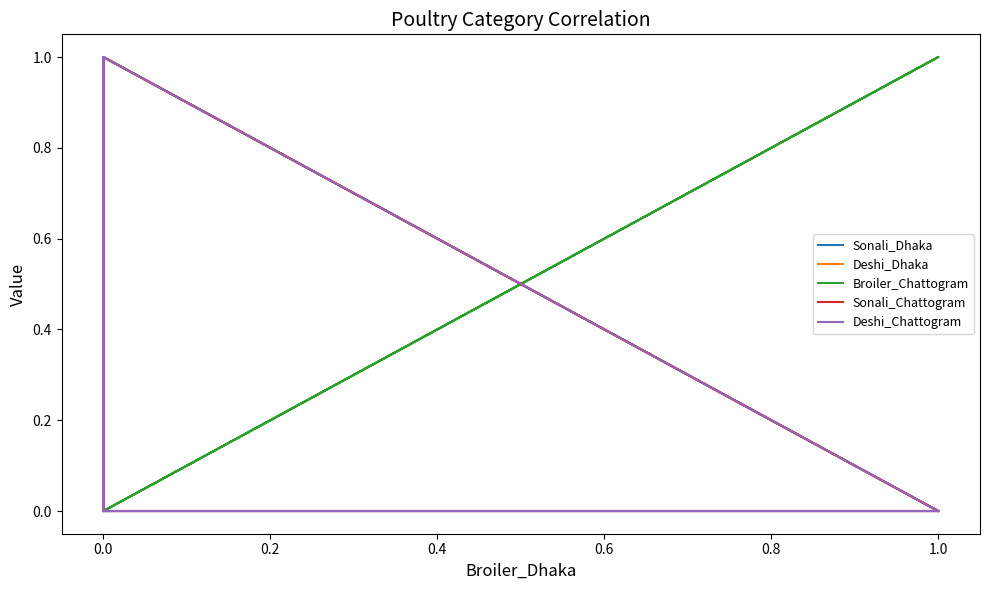

Is this an area chart (filled region under the line)?

No